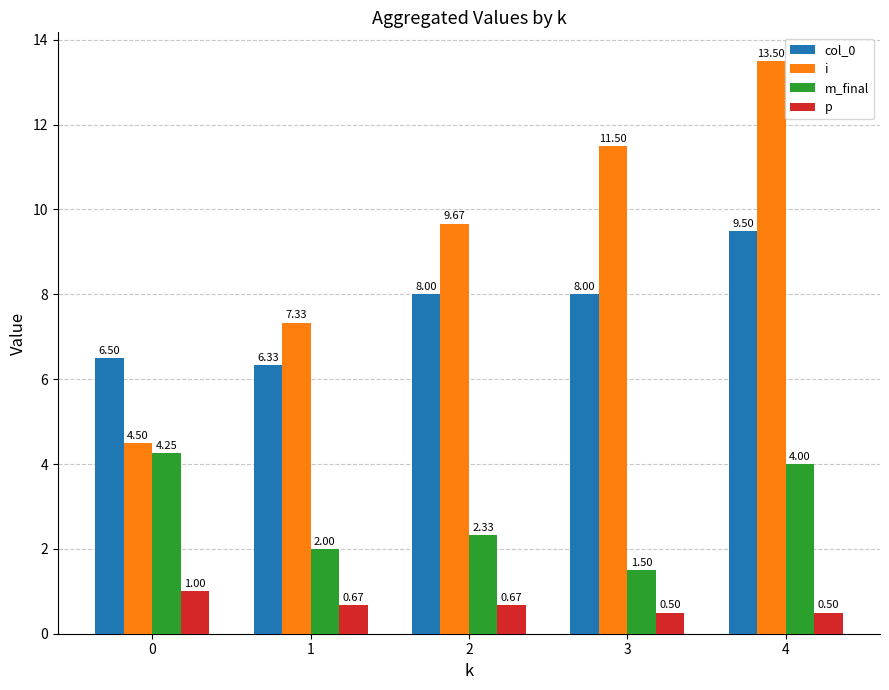

Is it true that i equals 6.3 at 3?

False